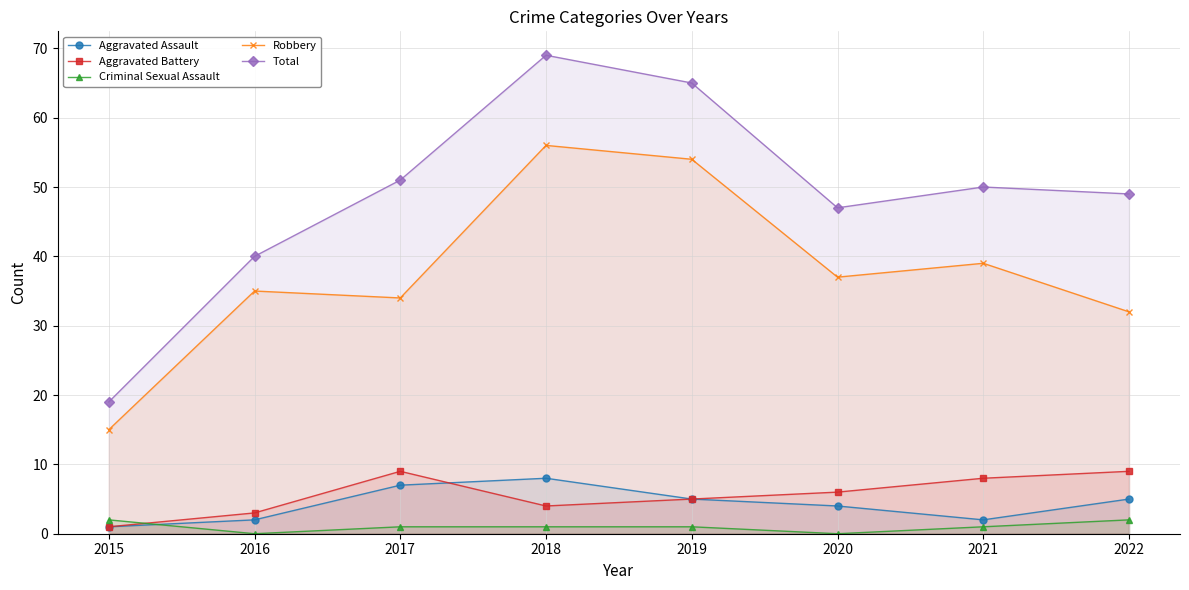

The Total series shows 51 at 2017. True or false?

True